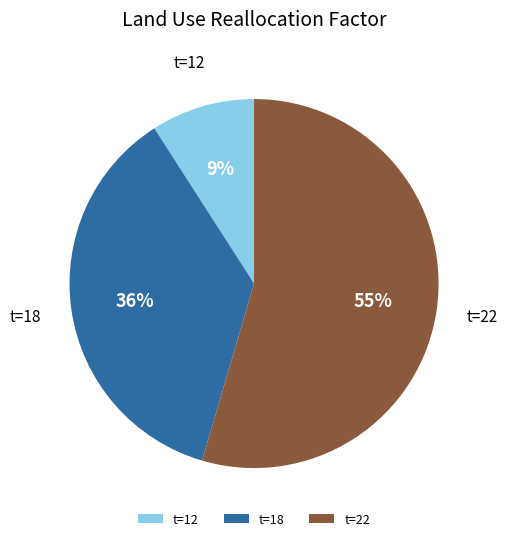

Rank the categories by value from lowest to highest.

t=12, t=18, t=22